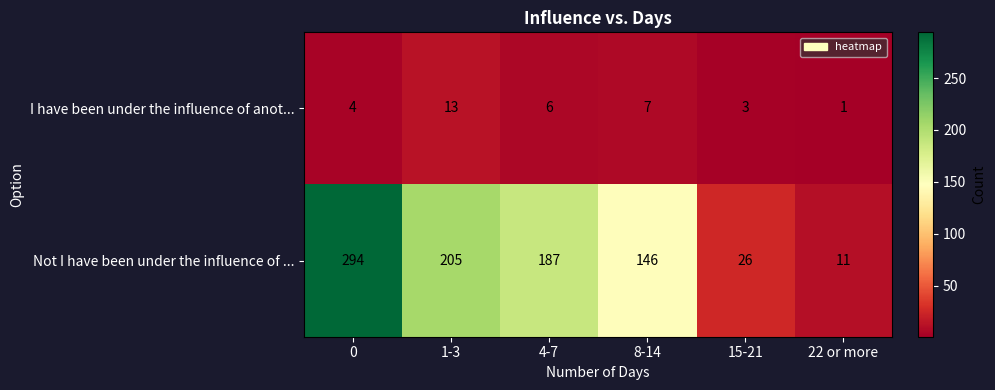

How many series are shown in this chart?

2